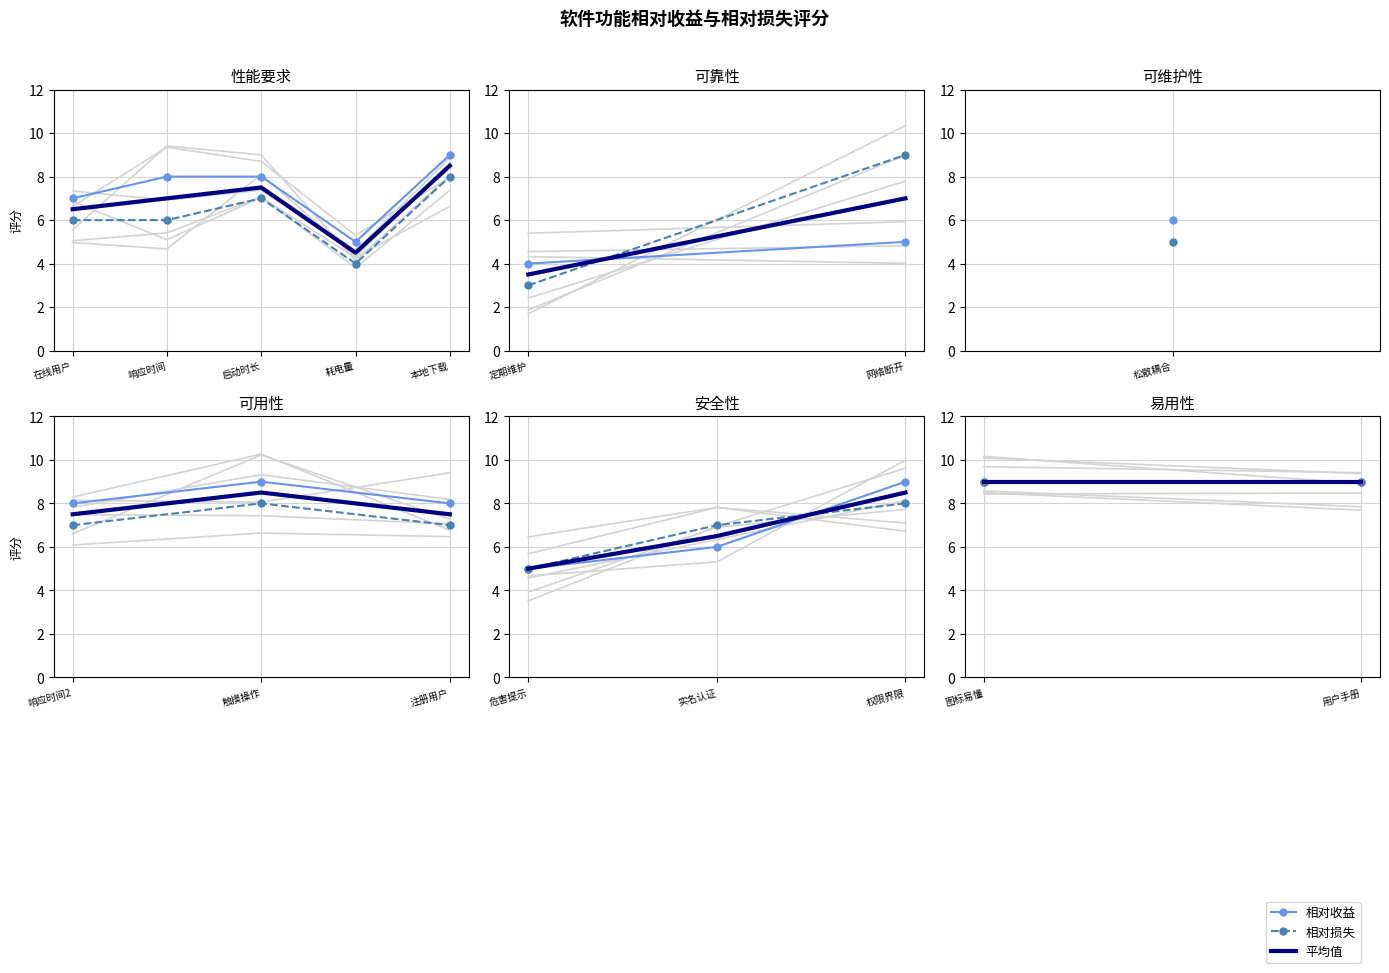

The value of 相对收益 at 1 is 14. True or false?

False